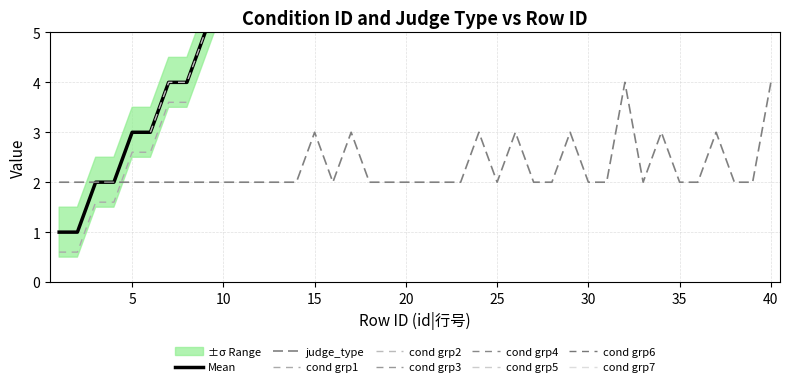

At which category is the sum across all series the highest?

40